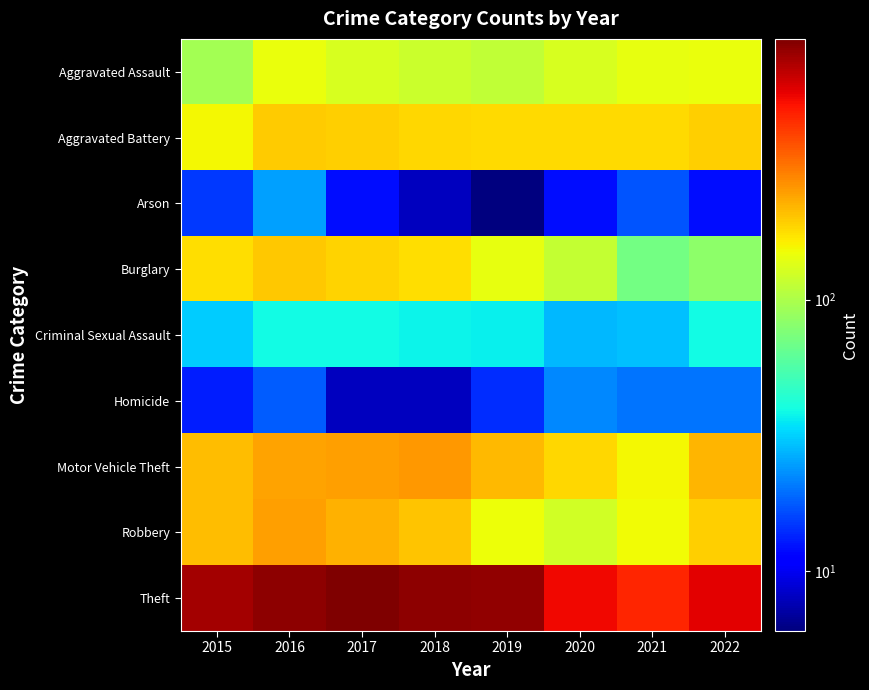

Reading left to right, list all the values displayed in this chart.

Aggravated Assault: 2015=95	2016=146	2017=131	2018=119	2019=113	2020=131	2021=142	2022=146
Aggravated Battery: 2015=154	2016=196	2017=191	2018=183	2019=182	2020=180	2021=181	2022=192
Arson: 2015=15	2016=25	2017=12	2018=8	2019=6	2020=12	2021=17	2022=12
Burglary: 2015=178	2016=201	2017=189	2018=176	2019=143	2020=116	2021=71	2022=82
Criminal Sexual Assault: 2015=31	2016=39	2017=39	2018=38	2019=37	2020=28	2021=29	2022=39
Homicide: 2015=13	2016=18	2017=8	2018=8	2019=14	2020=22	2021=20	2022=20
Motor Vehicle Theft: 2015=211	2016=245	2017=247	2018=256	2019=216	2020=184	2021=156	2022=221
Robbery: 2015=212	2016=247	2017=224	2018=204	2019=150	2020=124	2021=153	2022=193
Theft: 2015=774	2016=858	2017=916	2018=856	2019=841	2020=551	2021=474	2022=592